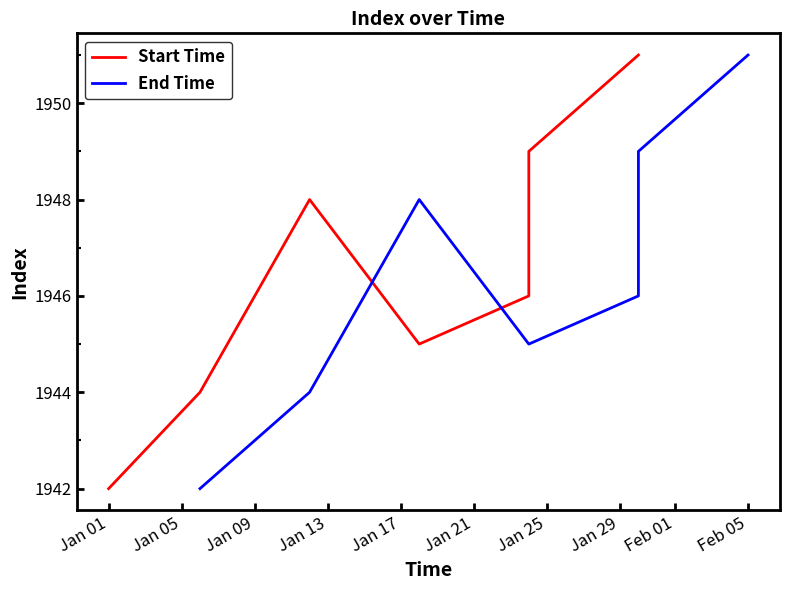

The value of End Time at Jan 17 is 967. True or false?

False